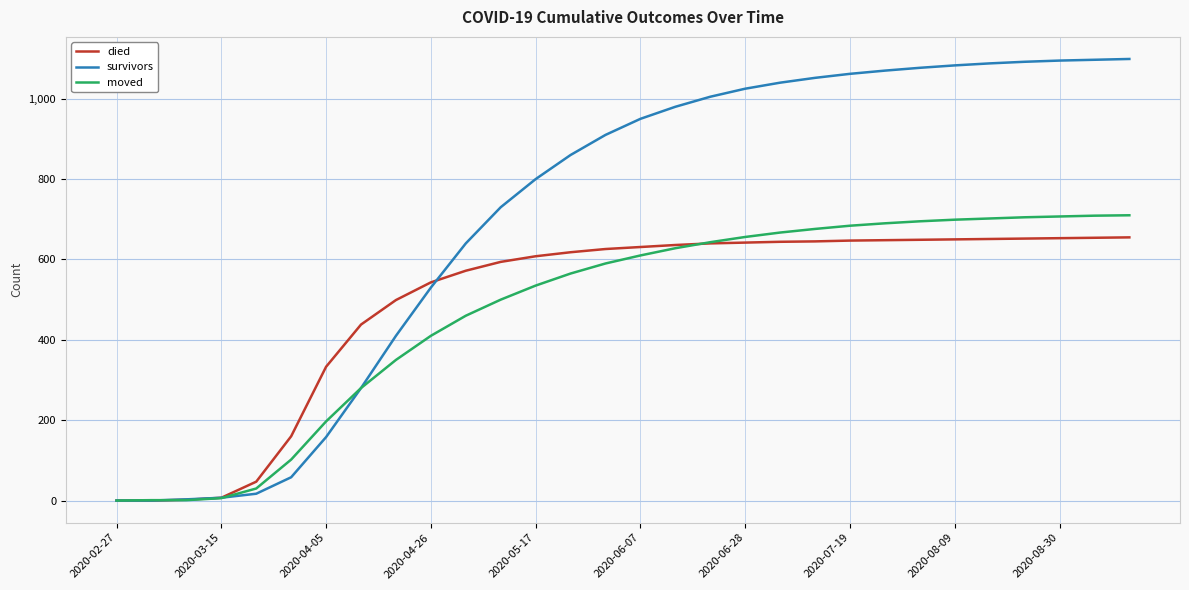

List the series in order of their peak value, highest first.

survivors, moved, died